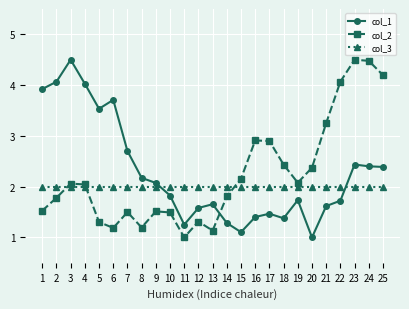

At how many categories does at least one series exceed 3?

11